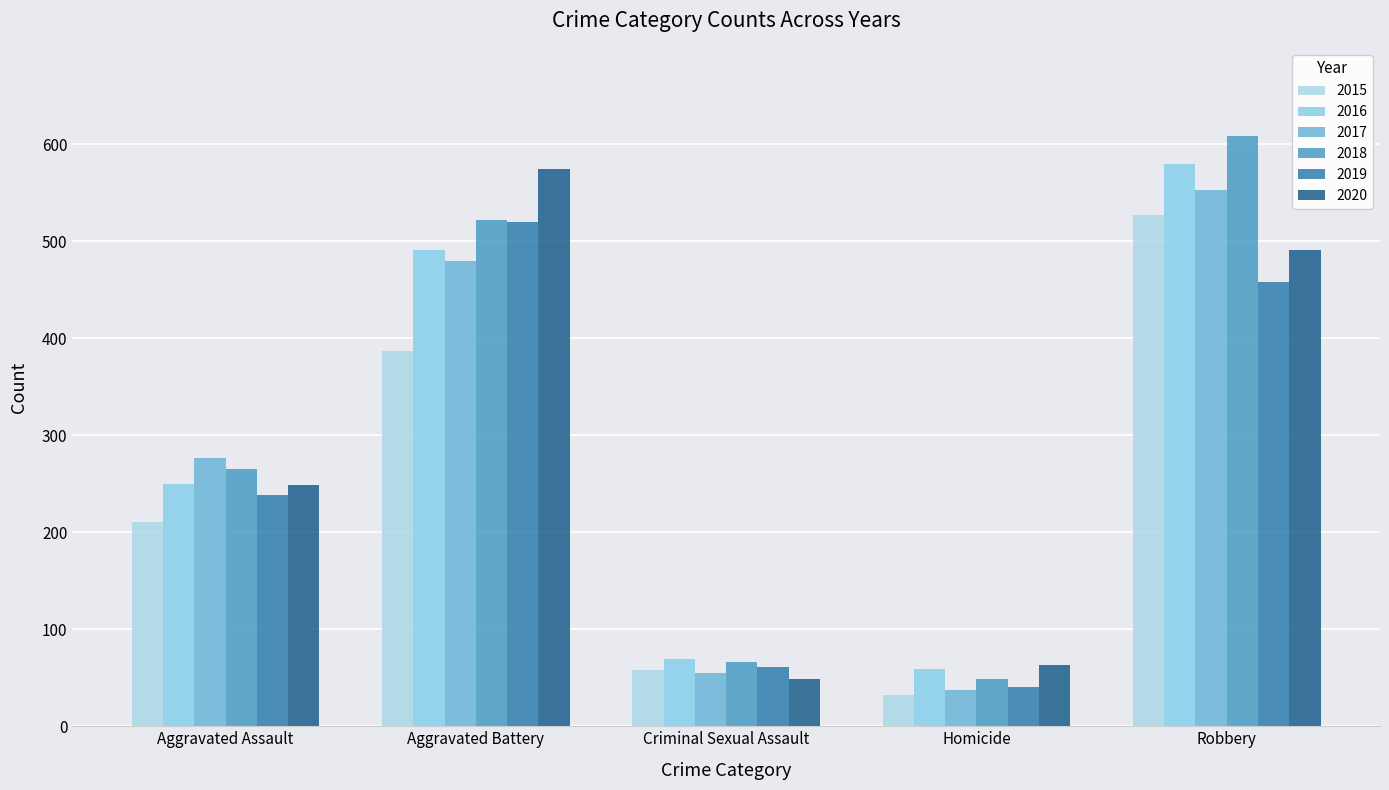

What is the spread (max minus min) of values at Homicide?

31